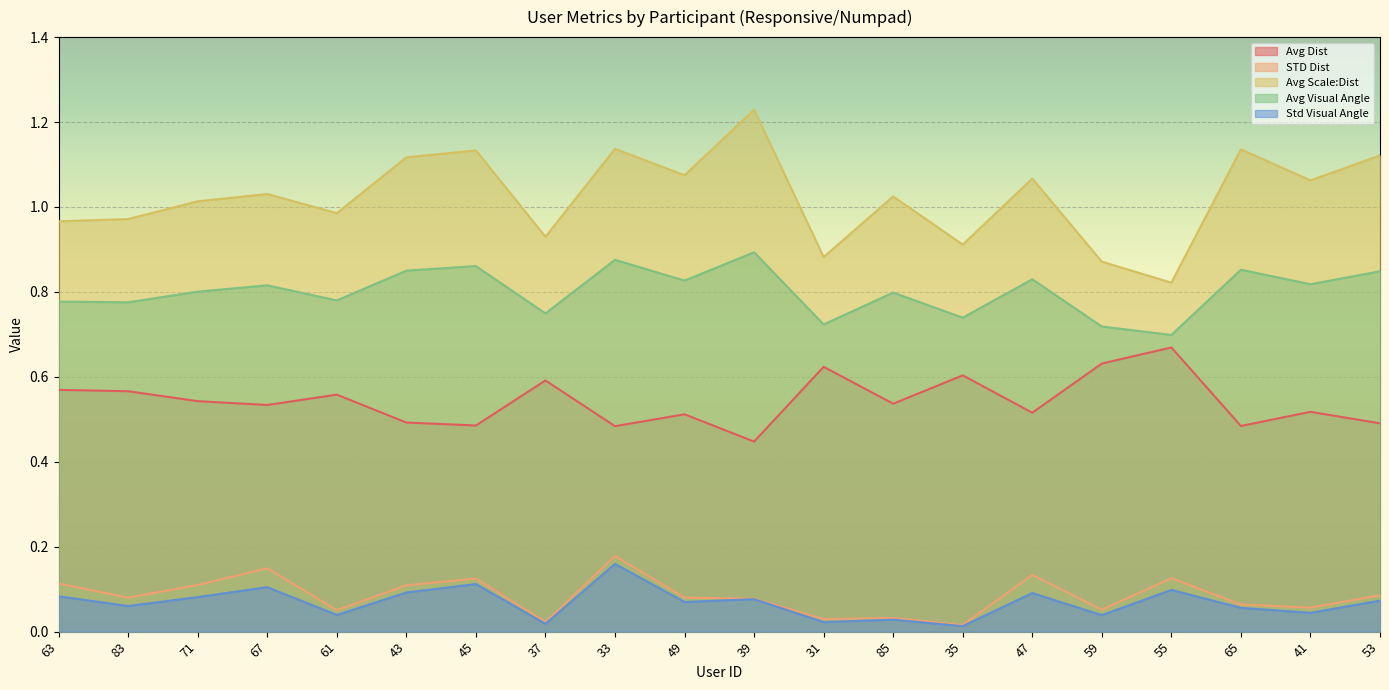

Which category has the lowest value across all series?

35